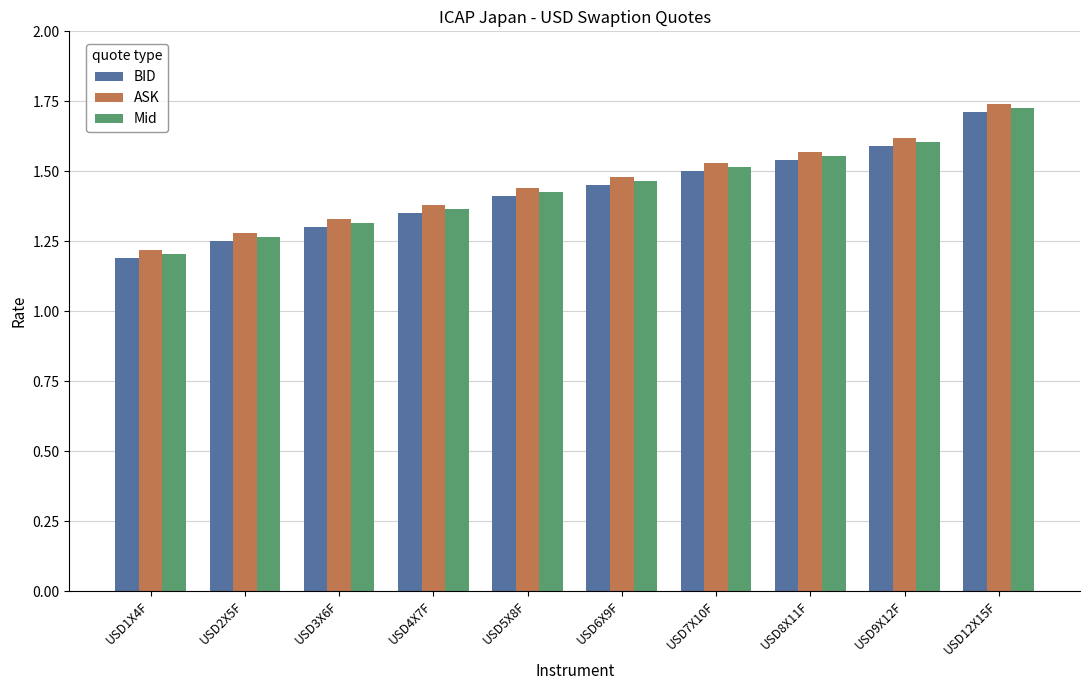

Which category has the highest value across all series?

USD12X15F